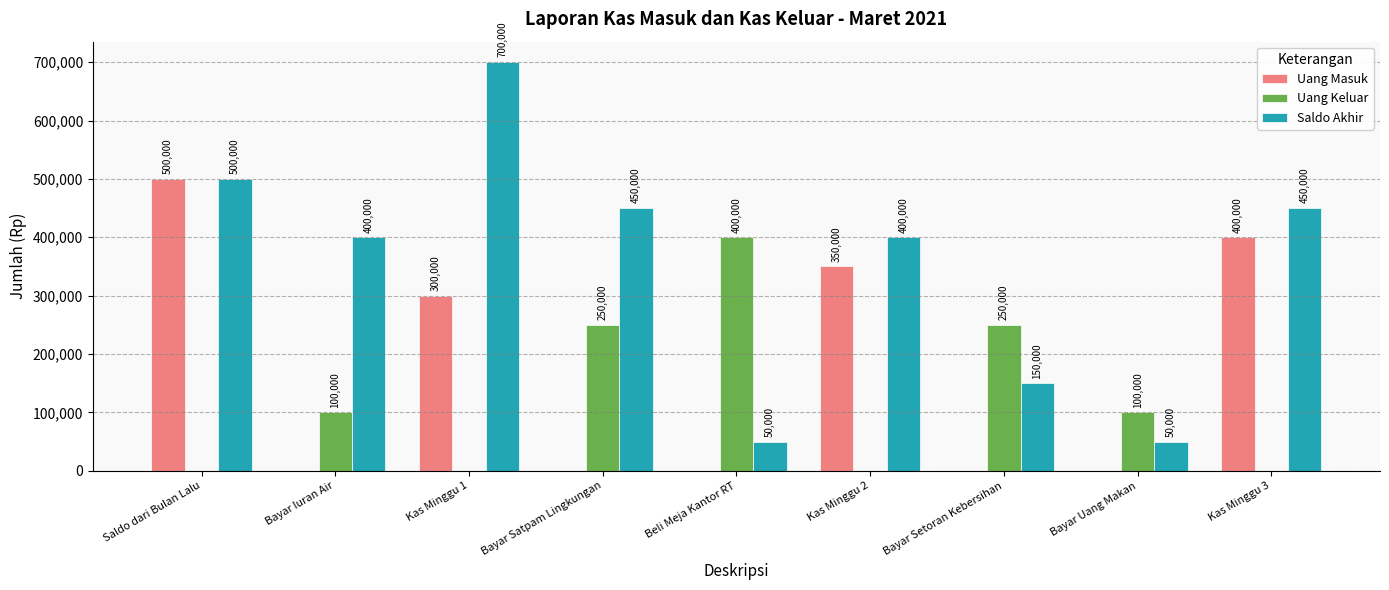

The value of Uang Masuk at Saldo dari Bulan Lalu is 500000. True or false?

True